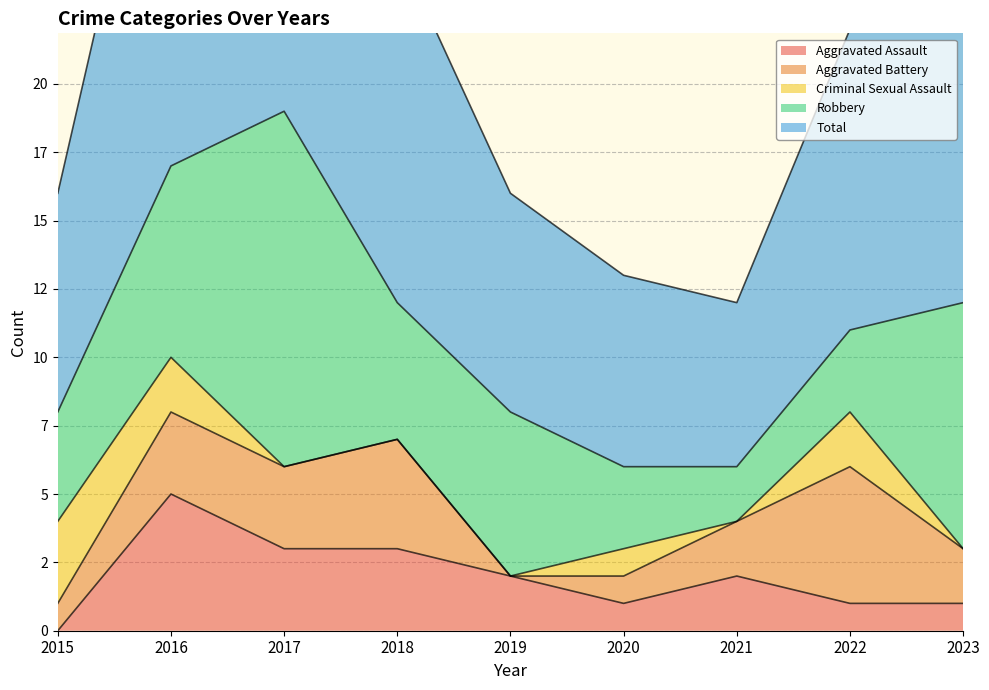

The Robbery series shows 17 at 2017. True or false?

False